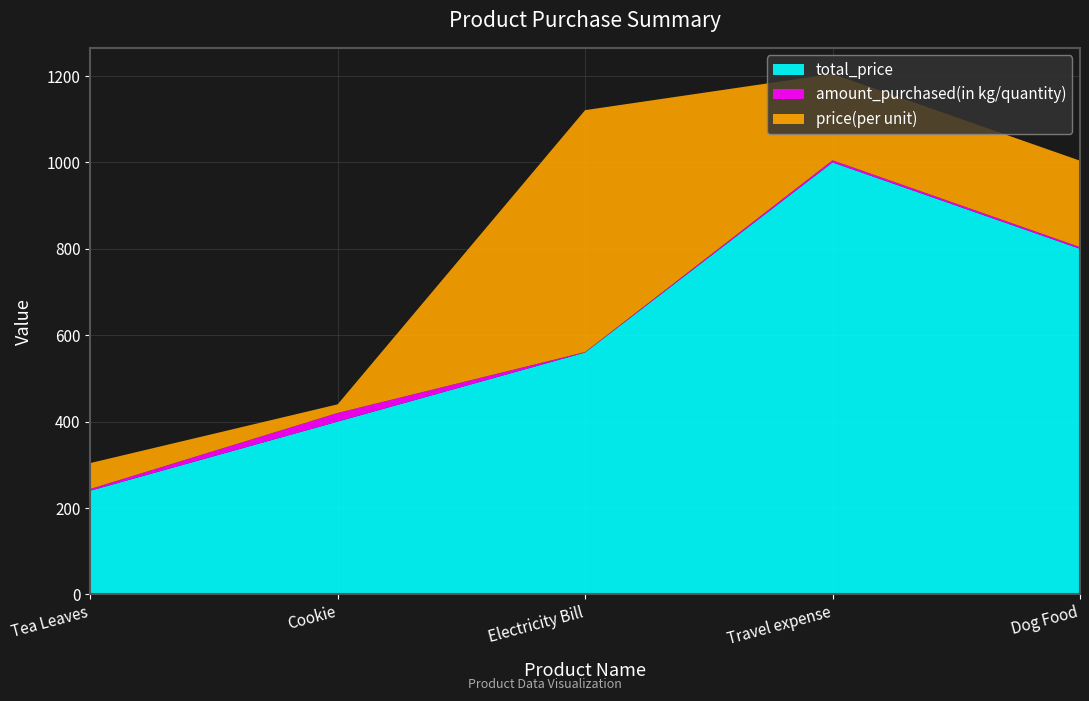

Reading right to left, transcribe all the data shown in this chart.

total_price: 800	1000	560	400	240
amount_purchased(in kg/quantity): 4	5	1	20	4
price(per unit): 200	200	560	20	60